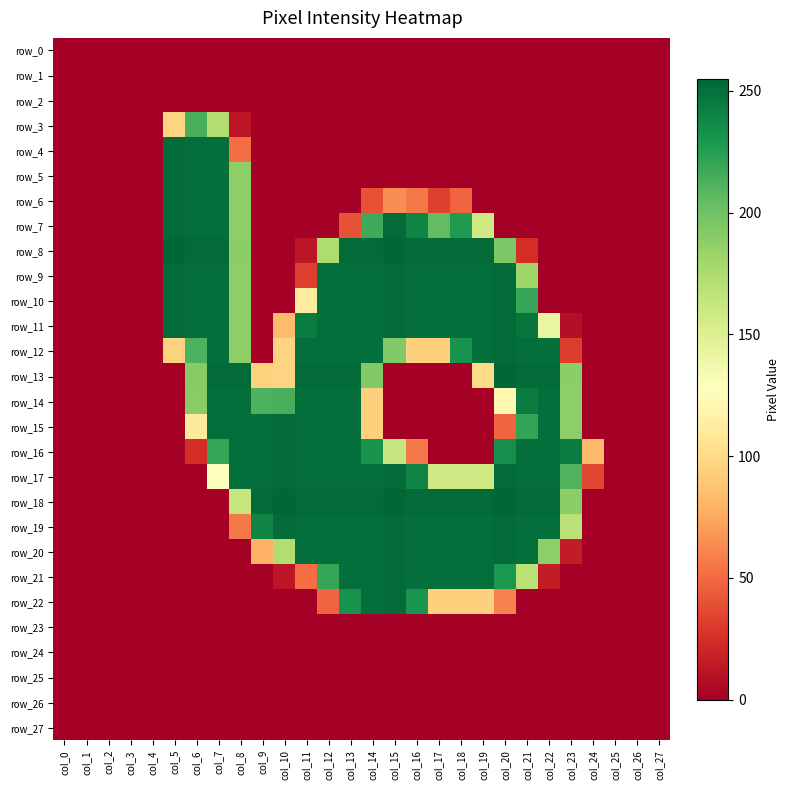

Where is row_10 nearest to the value 126?

col_11